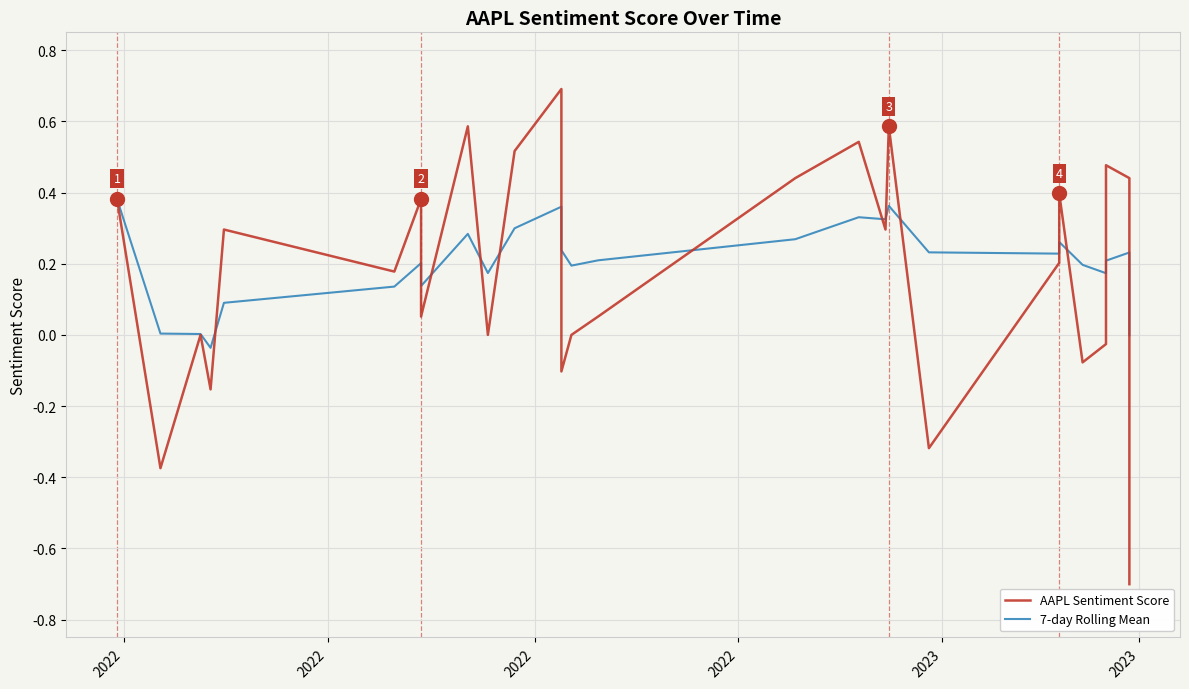

Where is the first local minimum for 7-day Rolling Mean?

2022